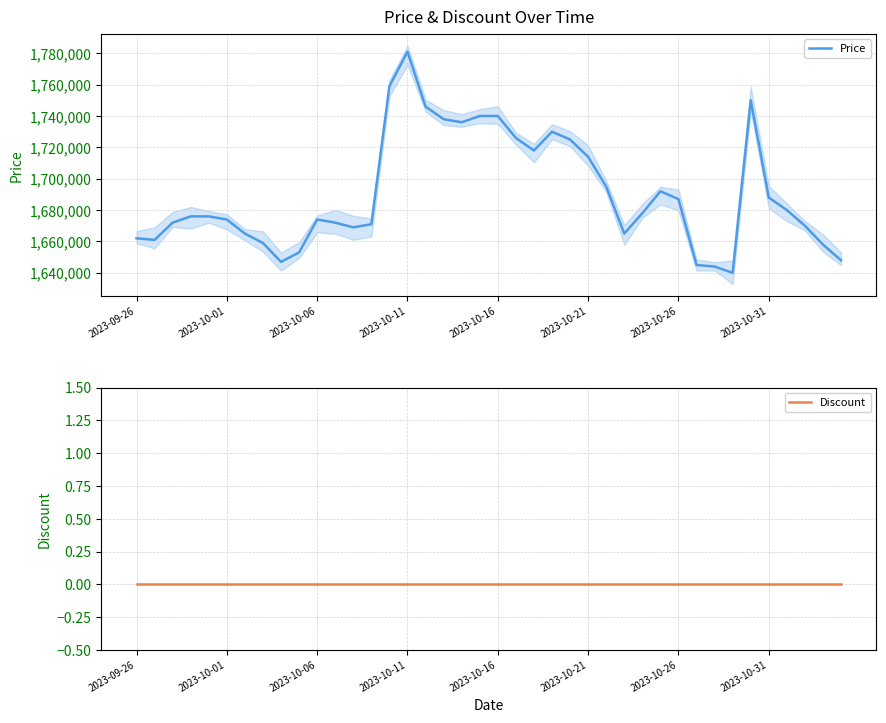

What is the lowest value of the Price series?

1640000